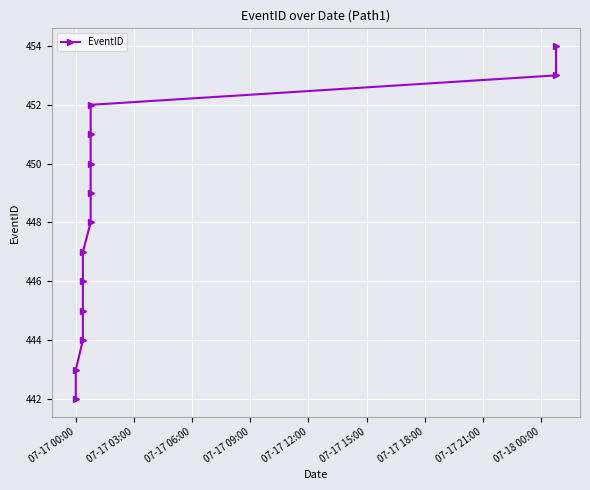

How many lines are shown in the chart?

1